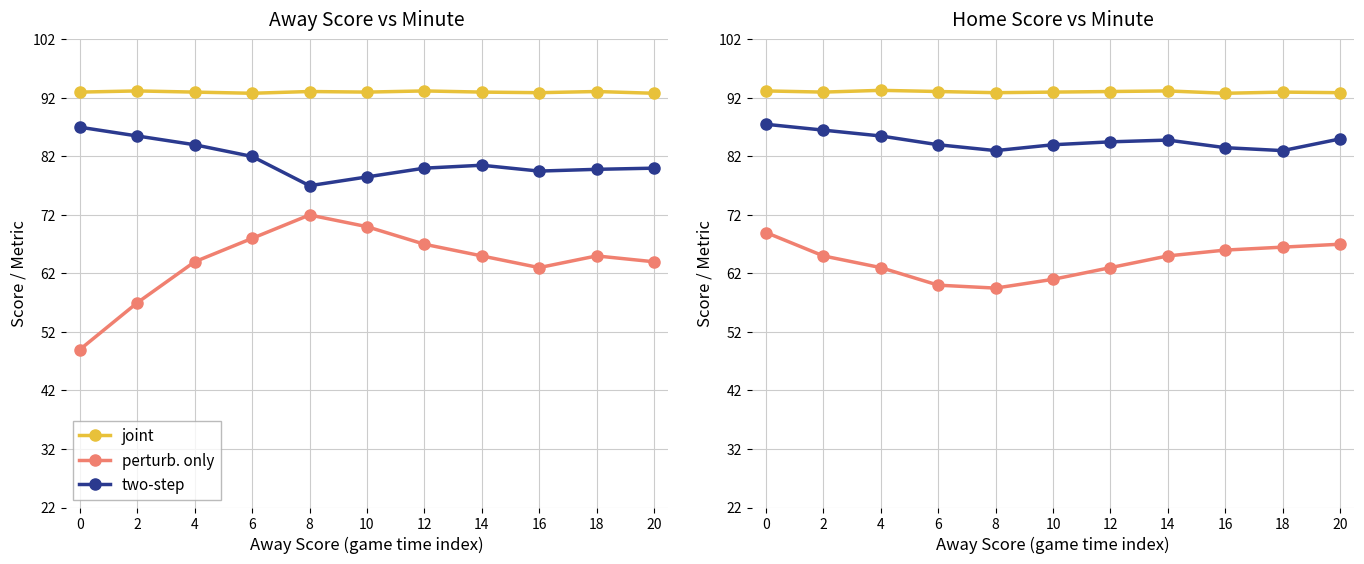

Read the two-step value at 16.

83.5